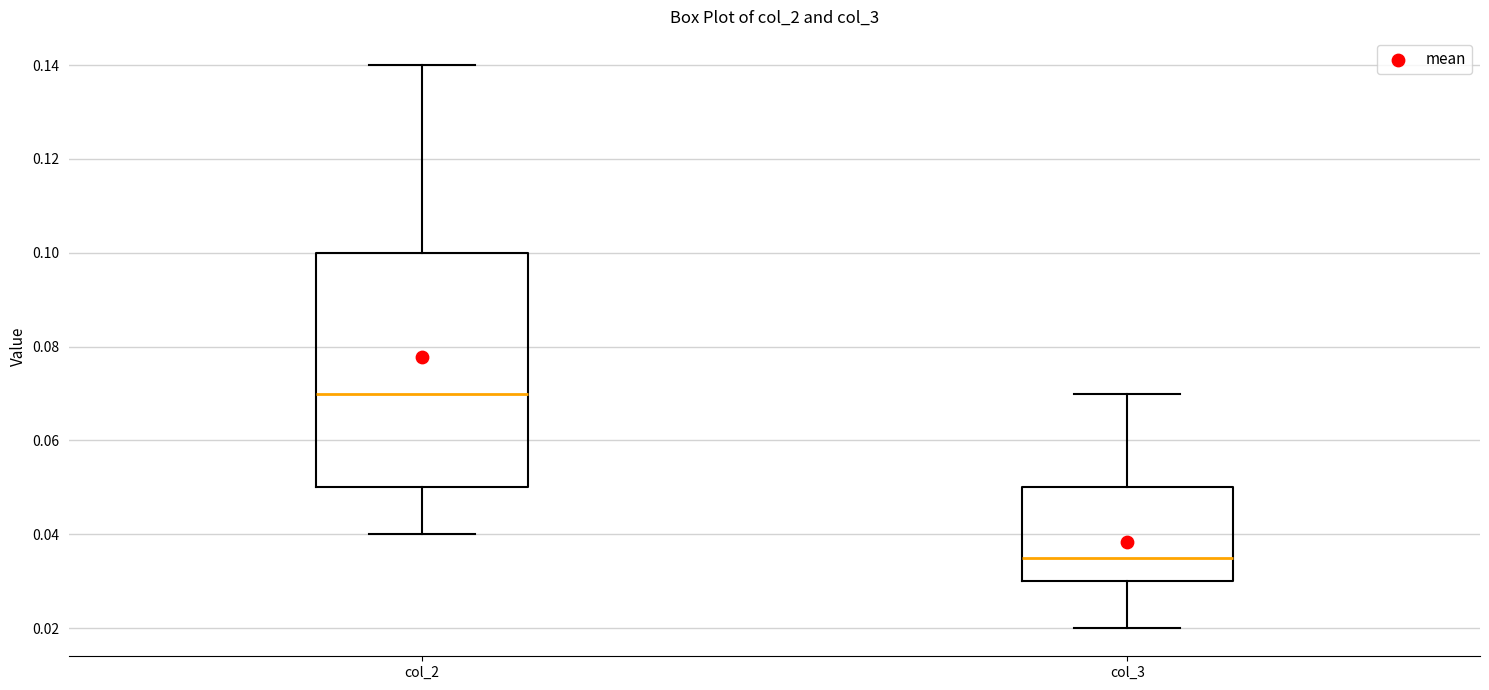

Reading left to right, transcribe this box plot: for each box, give where its median line is, the range the box spans, and where its two whiskers end, as read against the y-axis. The values are not printed on the chart, so give them approximately, as read against the axis.

col_2: median 0.070, box 0.050 to 0.100, whiskers 0.040 to 0.140
col_3: median 0.036, box 0.030 to 0.050, whiskers 0.020 to 0.070